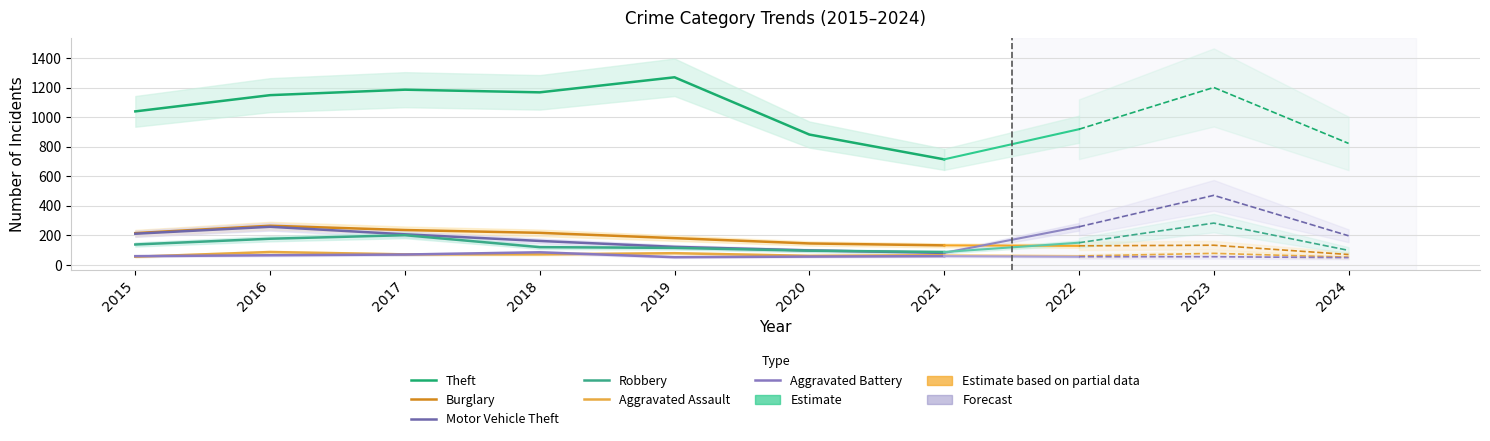

Is the value of Theft at 2016 greater than the value of Aggravated Battery at 2020?

Yes